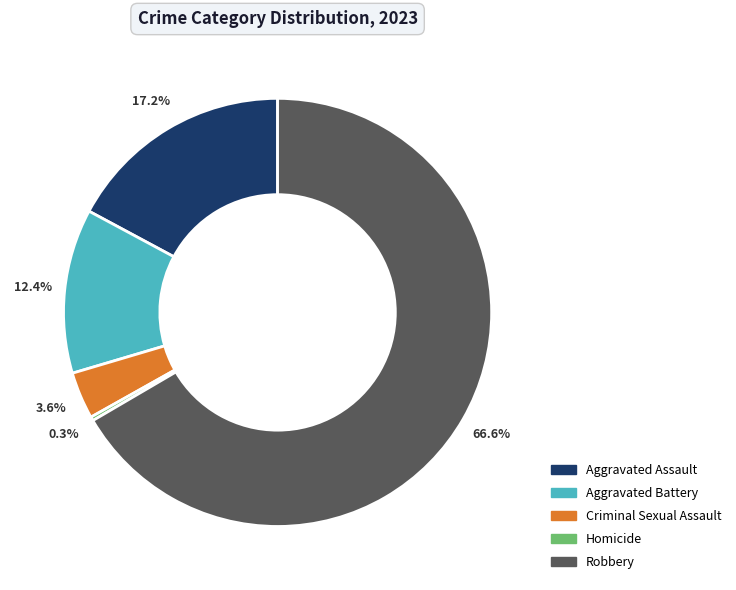

Is there any slice that represents more than half of the pie?

Yes